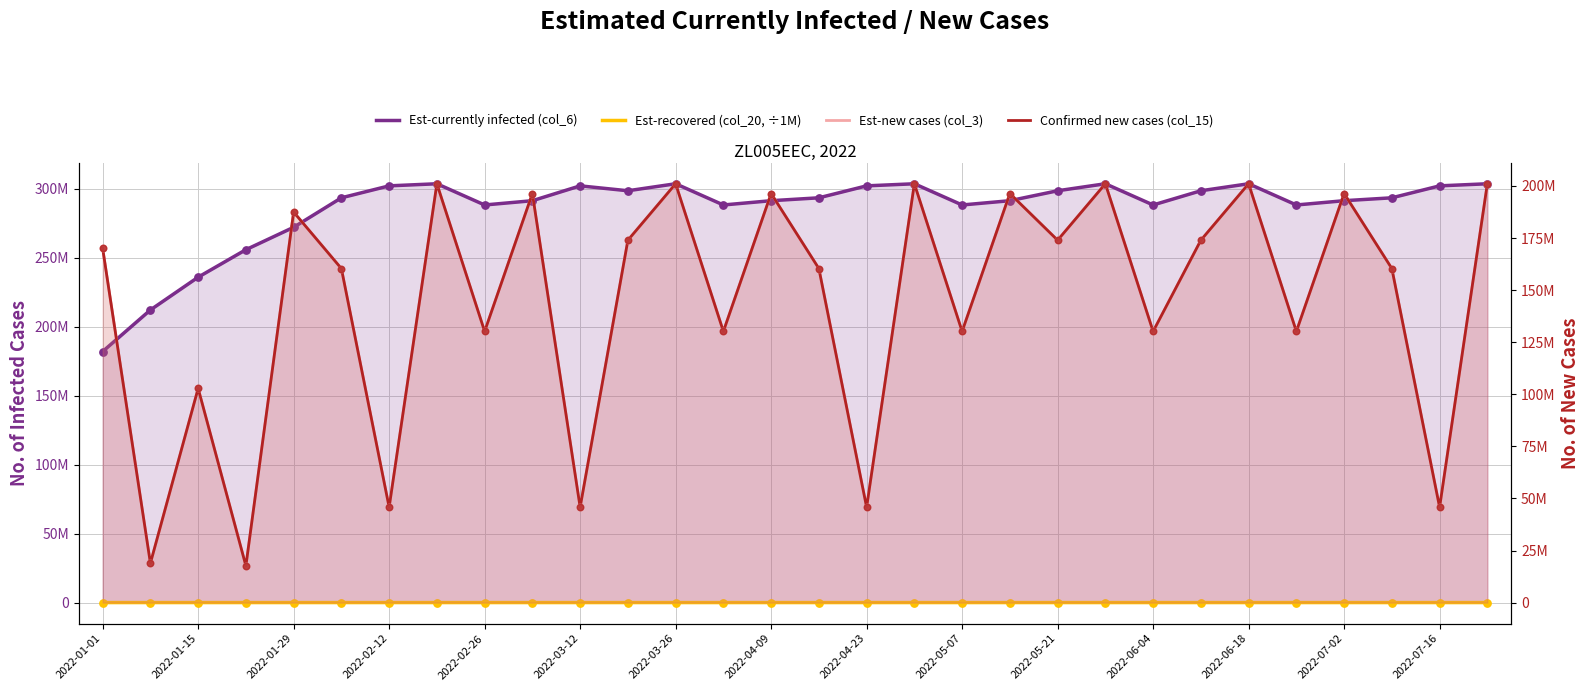

What is the total value across all series at 2022-05-07?

683925608.9